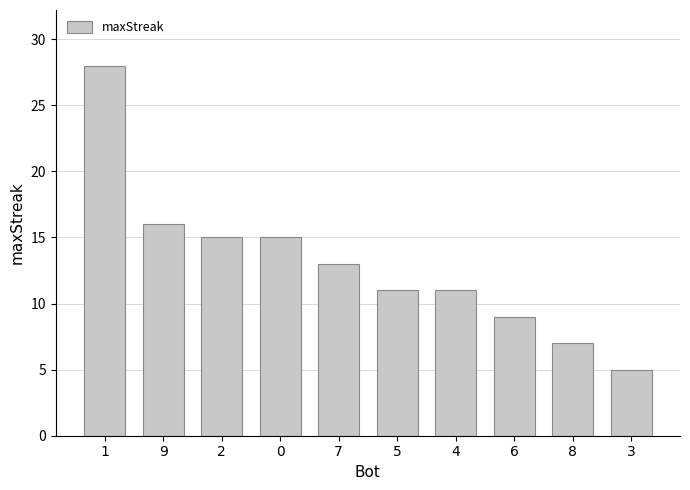

What is the average value?

13